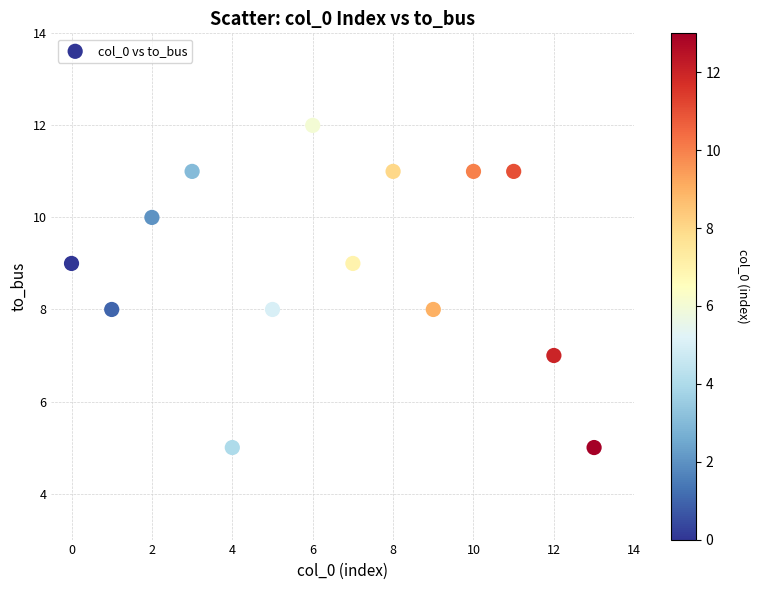

What is the range of Y values (max minus min)?

7